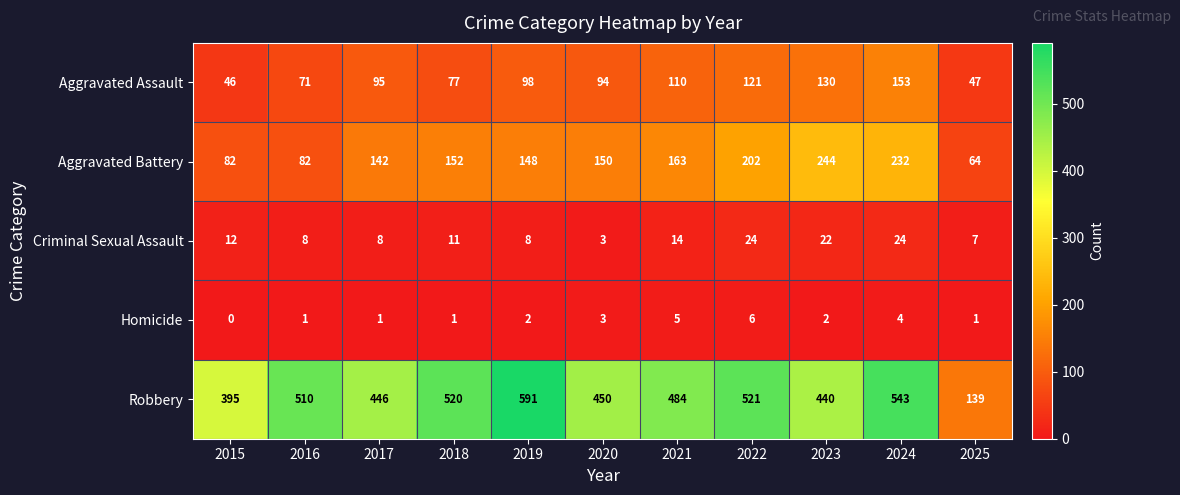

What is the difference between the maximum and minimum values in the Homicide series?

6